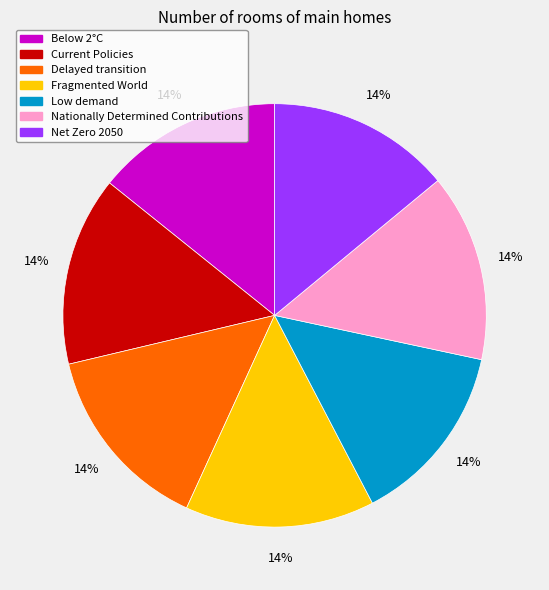

Count the number of slices in the pie.

7